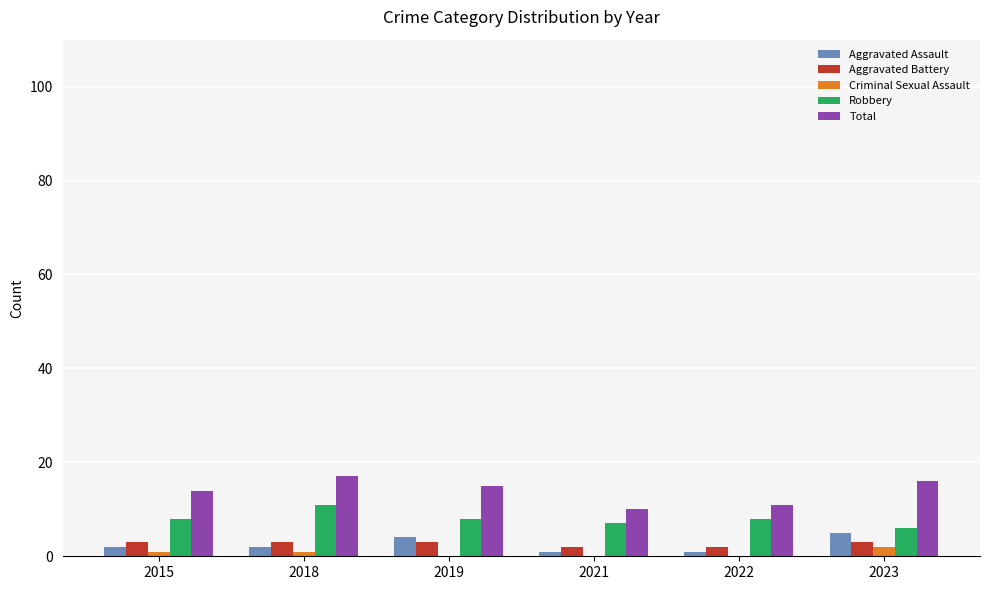

What is the spread (max minus min) of values at 2015?

13